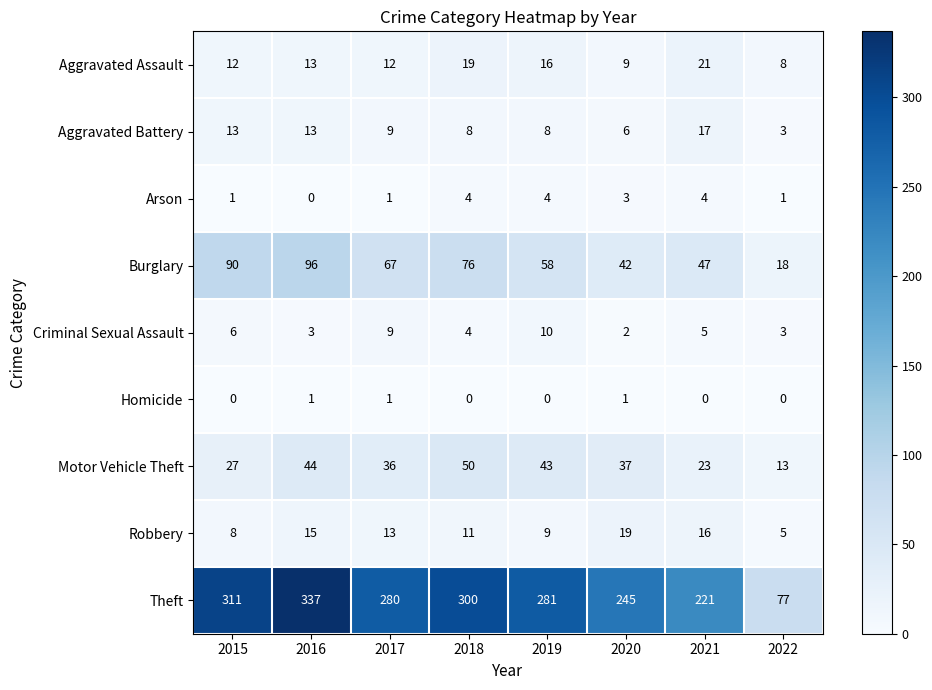

What is the total value across all series at 2021?

354